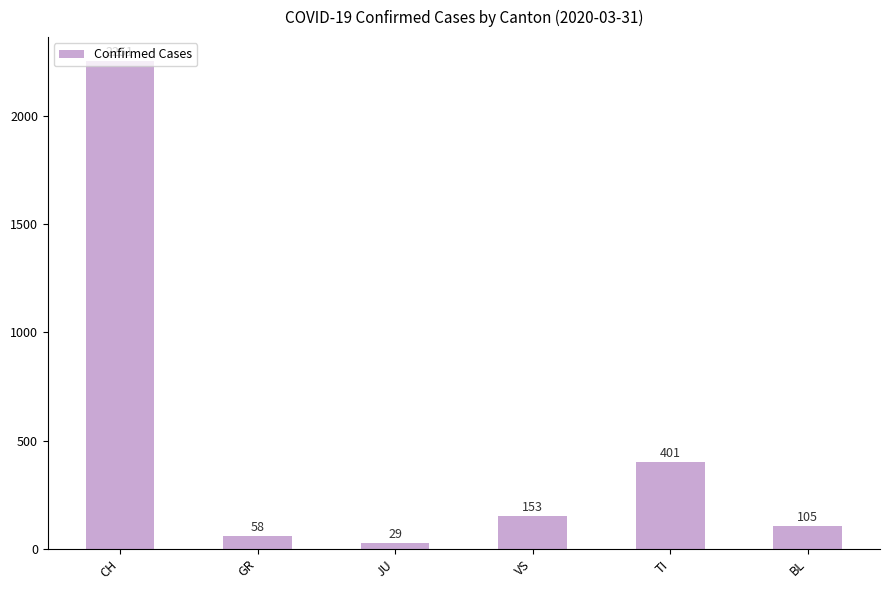

Reading left to right, extract all data points from this chart.

2251	58	29	153	401	105